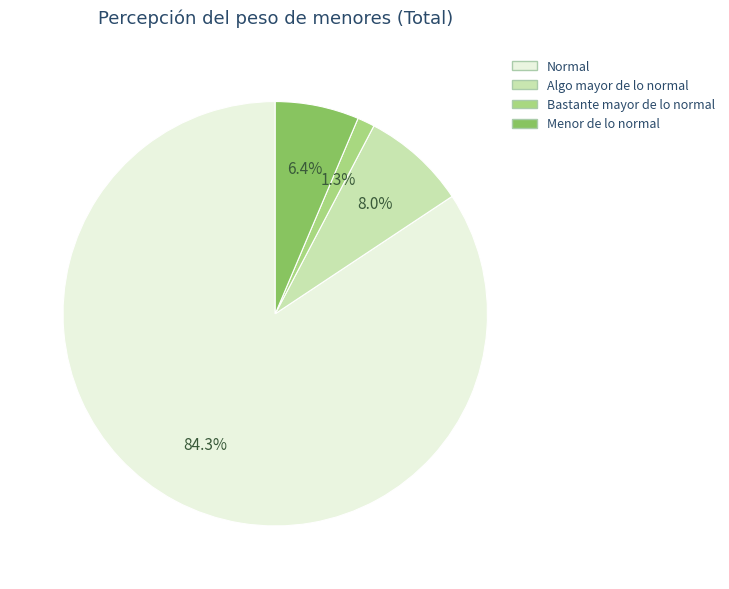

How many slices are in this pie chart?

4